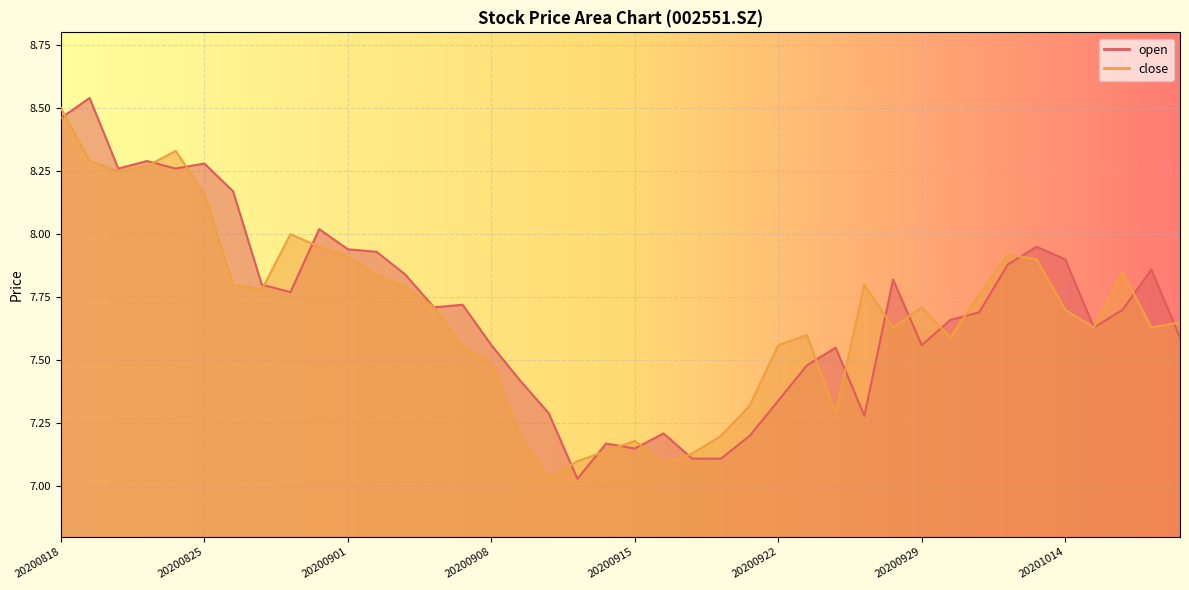

The value of close at 20200907 is 7.5. True or false?

True